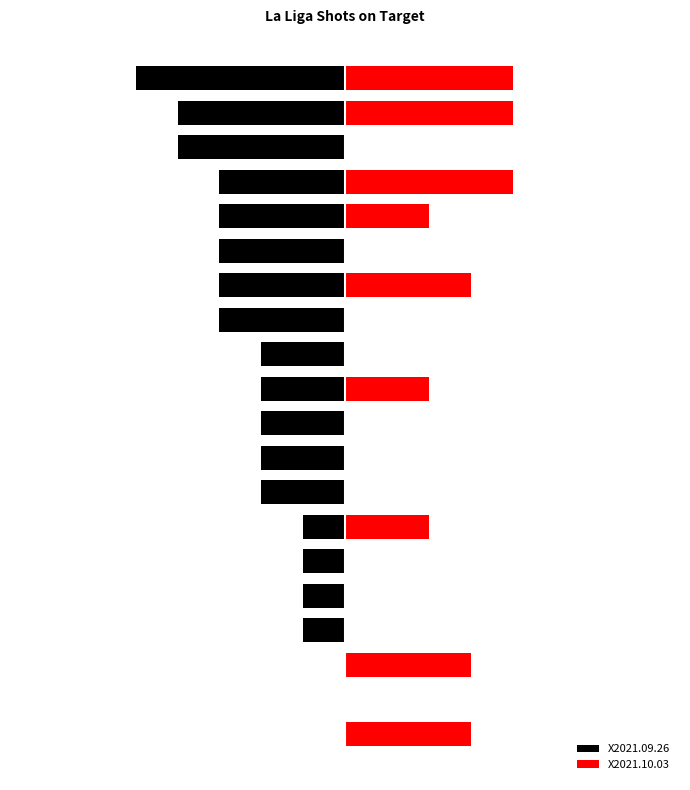

Reading left to right, what are all the values shown in this chart?

X2021.09.26: 0	0	0	-1	-1	-1	-1	-2	-2	-2	-2	-2	-3	-3	-3	-3	-3	-4	-4	-5
X2021.10.03: 3	0	3	0	0	0	2	0	0	0	2	0	0	3	0	2	4	0	4	4